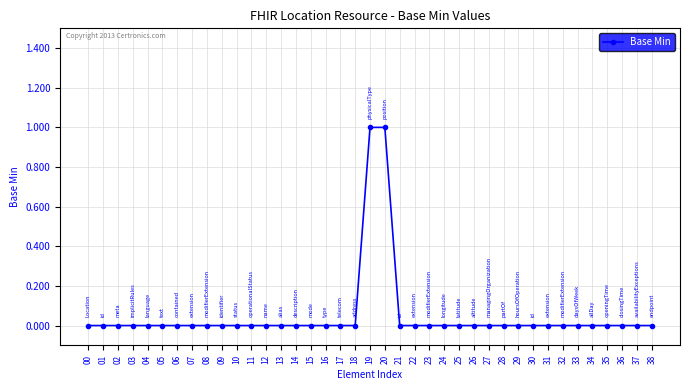

Is it true that the value at 25 is 1?

False